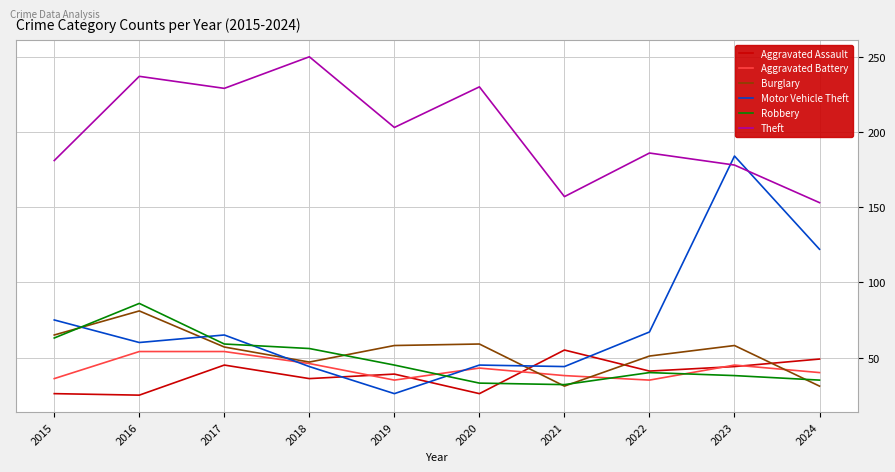

What is the difference between the maximum and minimum values in the Robbery series?

54